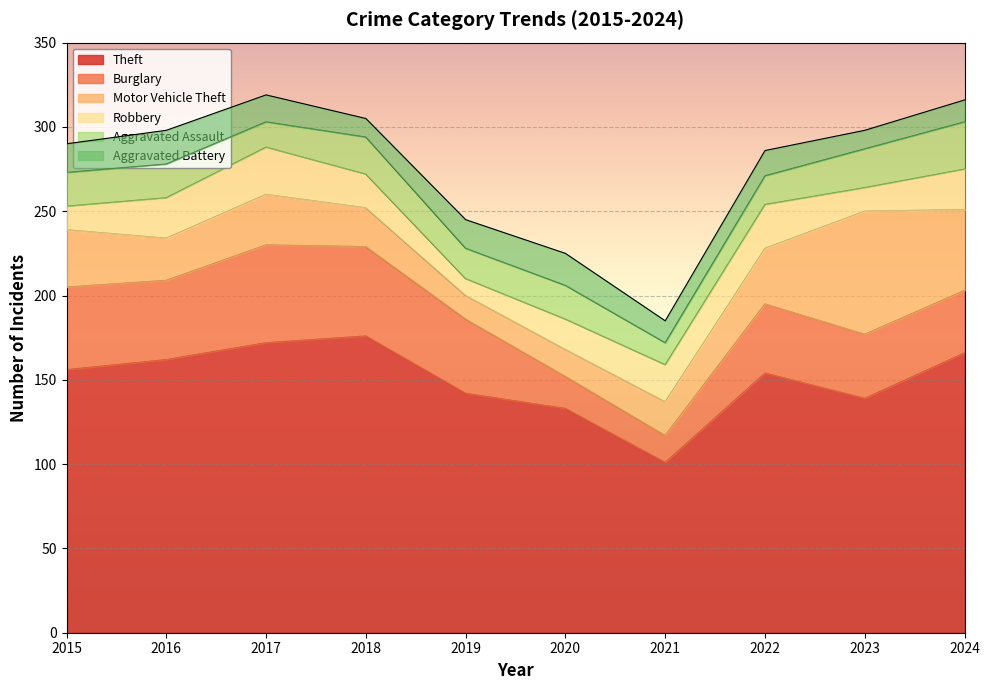

Which label corresponds to the smallest value in the chart?

2019